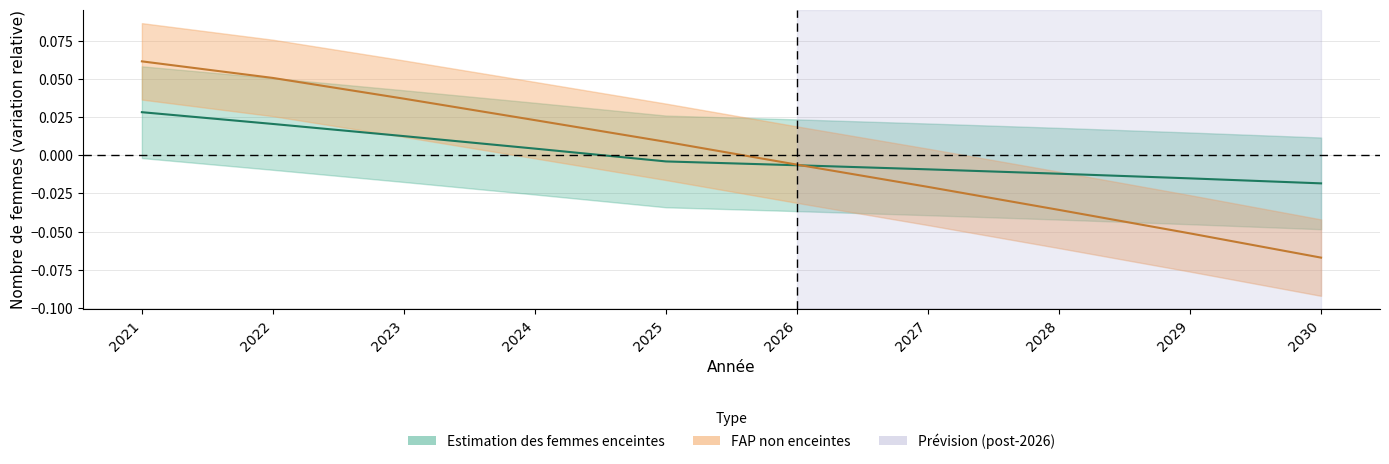

At 2021, list the series in order from largest to smallest.

FAP non enceintes, Estimation des femmes enceintes